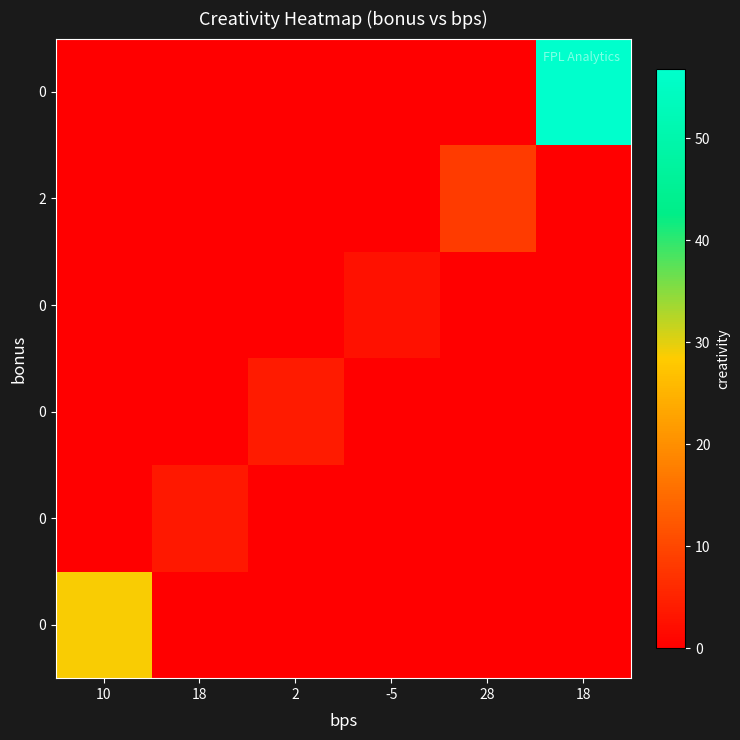

Which category has the lowest value across all series?

18